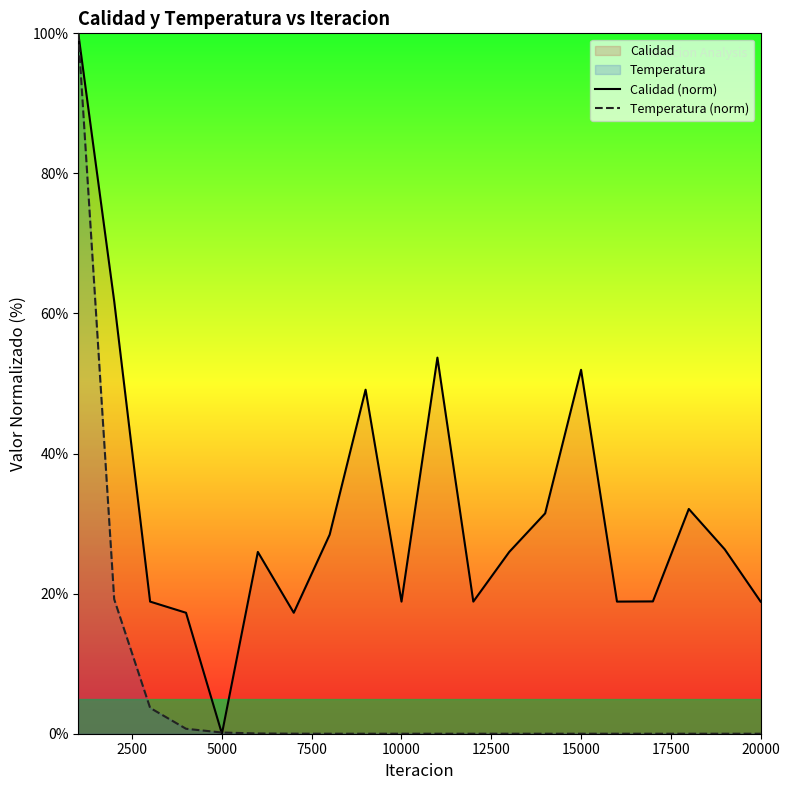

Does the chart display data point markers on the line(s)?

No